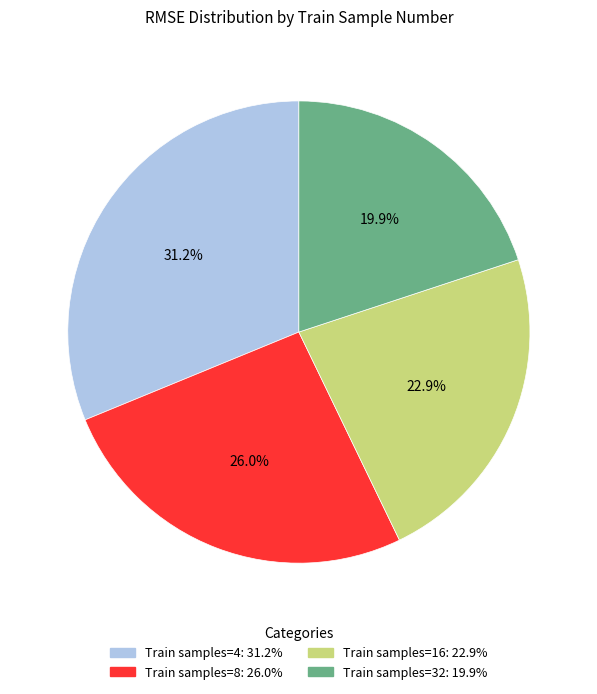

How many segments does this pie chart have?

4